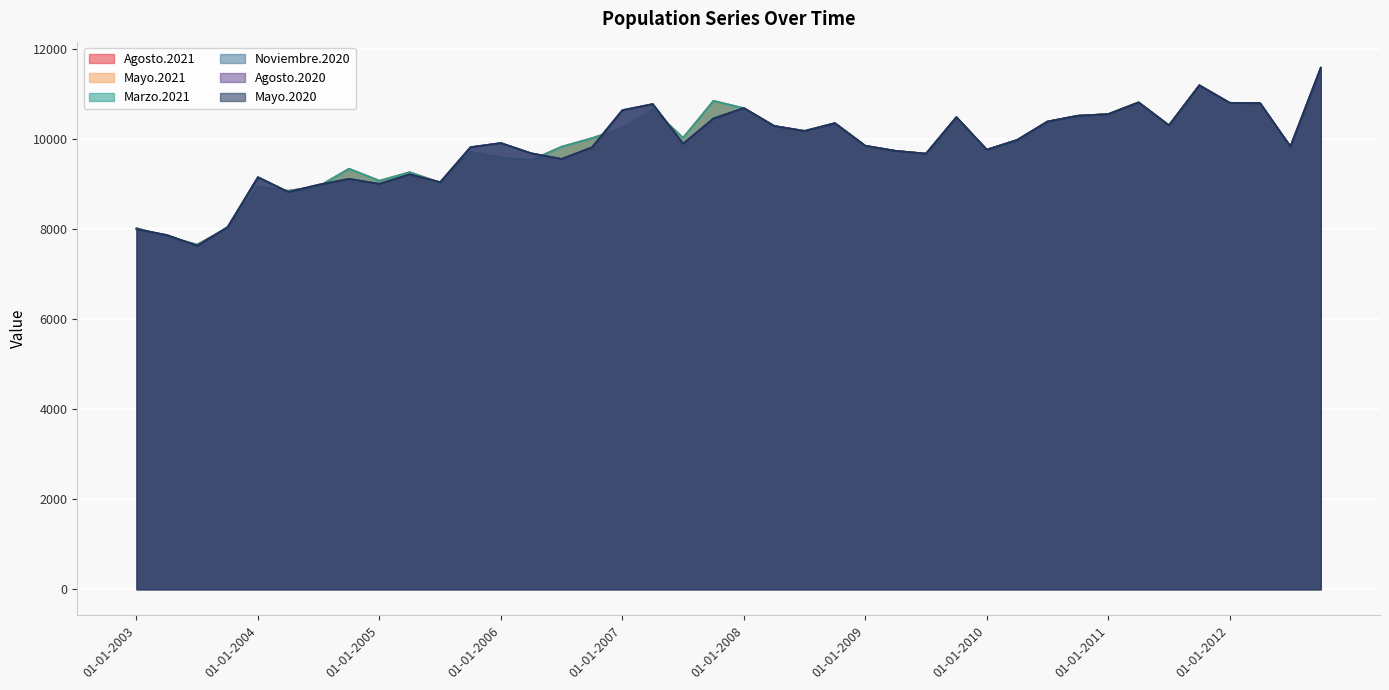

Reading left to right, transcribe all the data shown in this chart.

Agosto.2021: 8016	7832	7651	8021	8932	8846	8944	9334	9068	9258	9026	9708	9581	9526	9823	10014	10235	10649	10021	10841	10678	10280	10176	10349	9844	9731	9669	10480	9757	9973	10382	10511	10547	10808	10298	11187	10798	10790	9827	11576
Mayo.2021: 8016	7832	7651	8021	8932	8846	8944	9334	9068	9258	9026	9708	9581	9526	9823	10014	10235	10649	10021	10841	10678	10280	10176	10349	9844	9731	9669	10480	9757	9973	10382	10511	10547	10808	10298	11187	10798	10790	9827	11576
Marzo.2021: 8016	7832	7651	8021	8932	8846	8944	9334	9068	9258	9026	9708	9581	9526	9823	10014	10235	10649	10021	10841	10678	10280	10176	10349	9844	9731	9669	10480	9757	9973	10382	10511	10547	10808	10298	11187	10798	10790	9827	11576
Noviembre.2020: 7994	7862	7626	8038	9147	8818	8980	9110	8999	9211	9036	9813	9905	9677	9552	9811	10634	10770	9891	10451	10682	10285	10171	10344	9844	9731	9669	10480	9757	9973	10382	10511	10547	10808	10298	11187	10798	10790	9827	11576
Agosto.2020: 7994	7862	7626	8038	9147	8818	8980	9110	8999	9211	9036	9813	9905	9677	9552	9811	10634	10770	9891	10451	10682	10285	10171	10344	9844	9731	9669	10480	9757	9973	10382	10511	10547	10808	10298	11187	10798	10790	9827	11576
Mayo.2020: 7994	7862	7626	8038	9147	8818	8980	9110	8999	9211	9036	9813	9905	9677	9552	9811	10634	10770	9891	10451	10682	10285	10171	10344	9844	9731	9669	10480	9757	9973	10382	10511	10547	10808	10298	11187	10798	10790	9827	11576